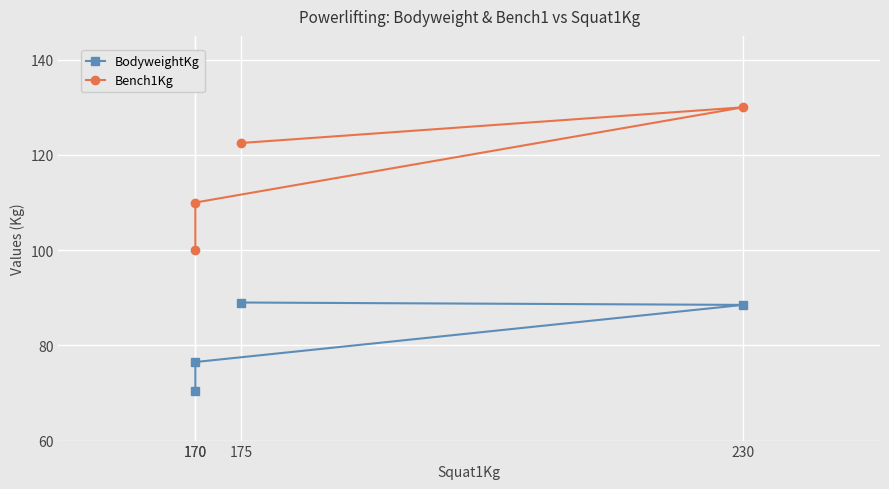

Rank the series by their maximum value, from lowest to highest.

BodyweightKg, Bench1Kg